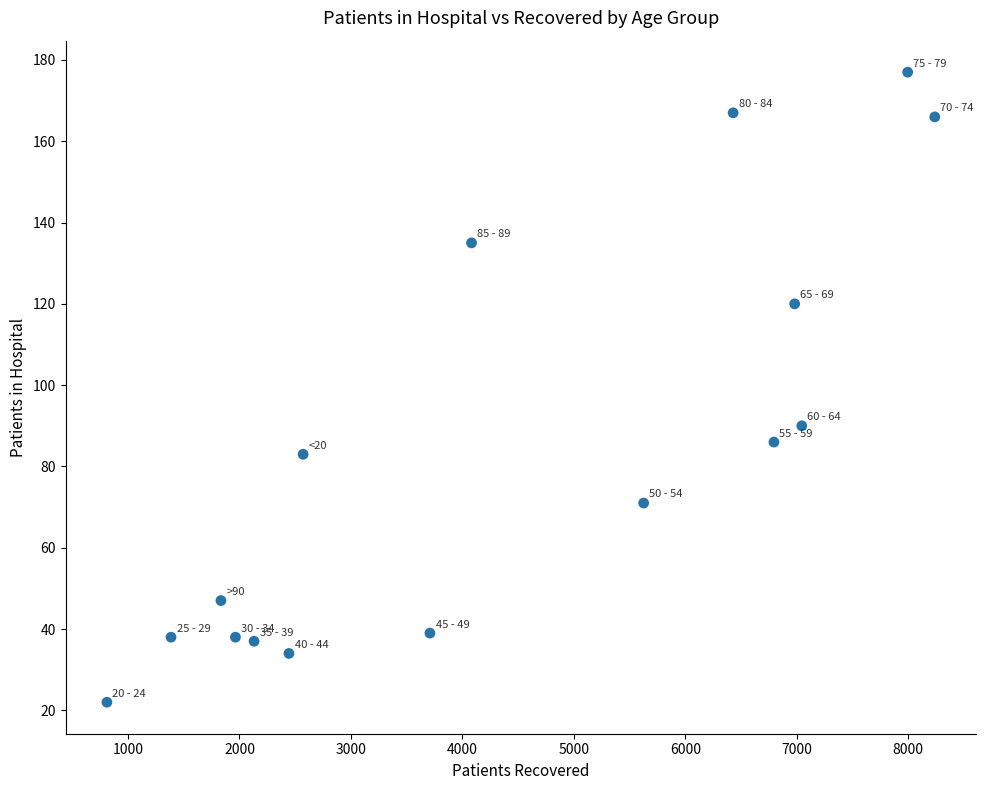

What is the range of Y values (max minus min)?

155